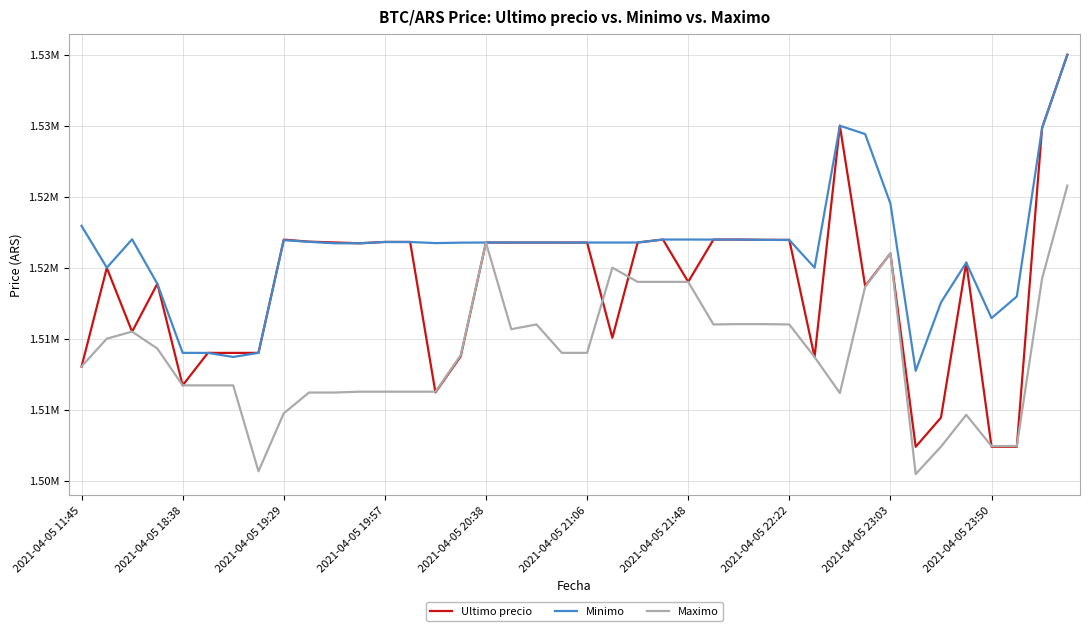

What are all the series names shown in the legend?

Ultimo precio, Minimo, Maximo